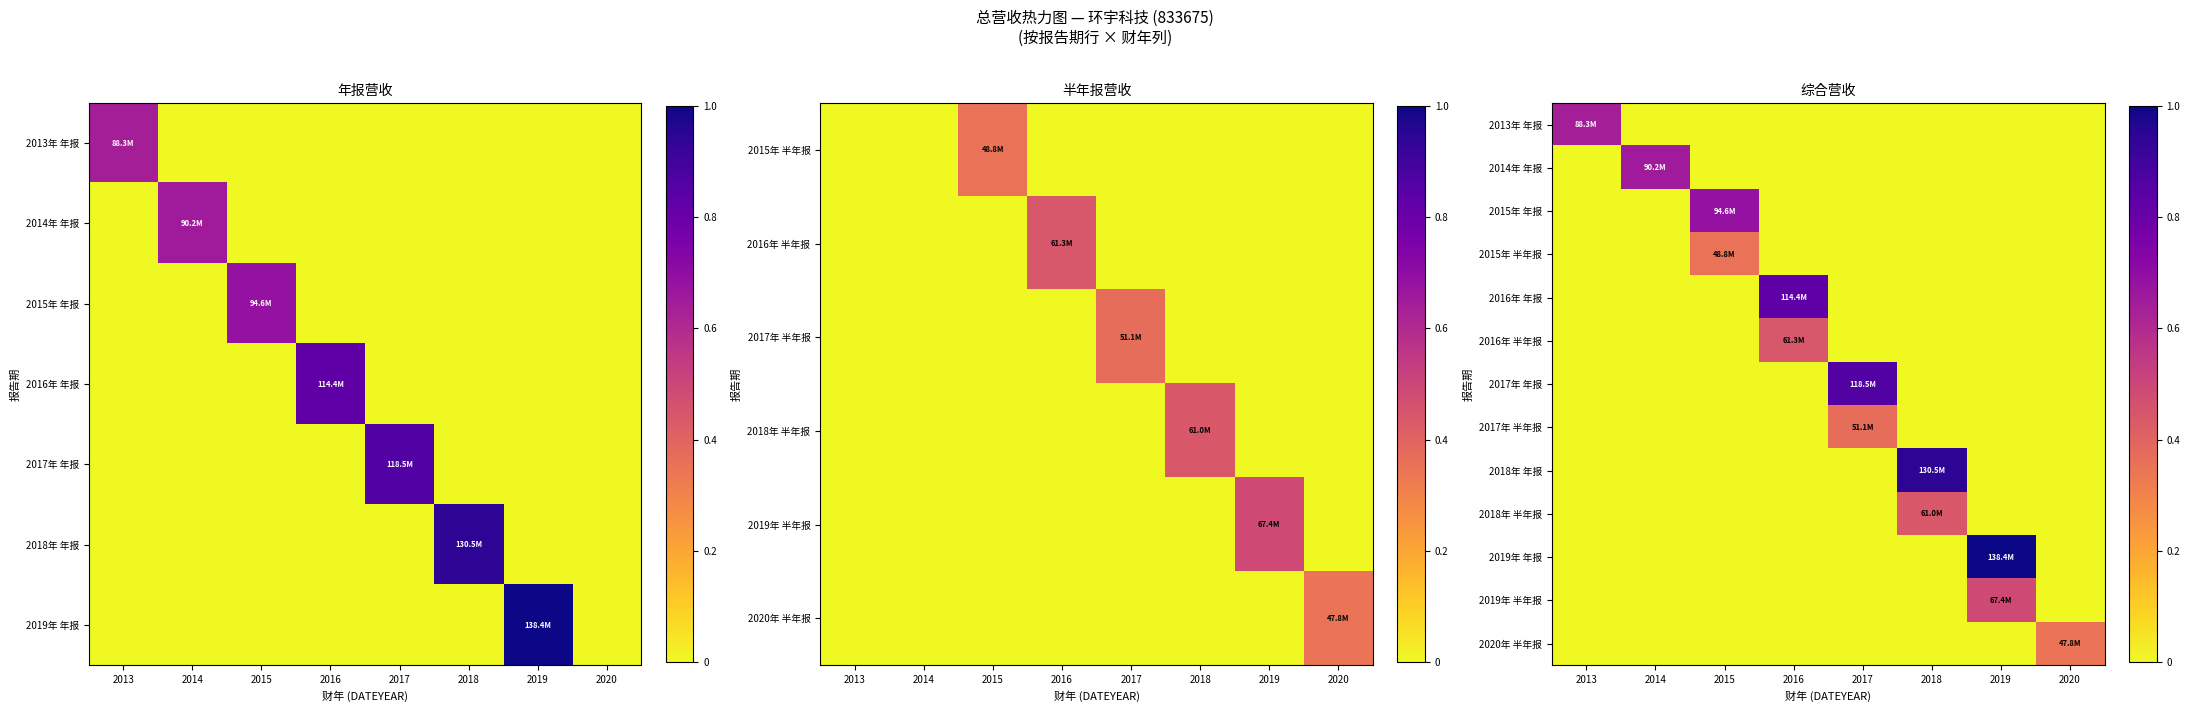

How many values in 2019年 年报 are above zero?

1